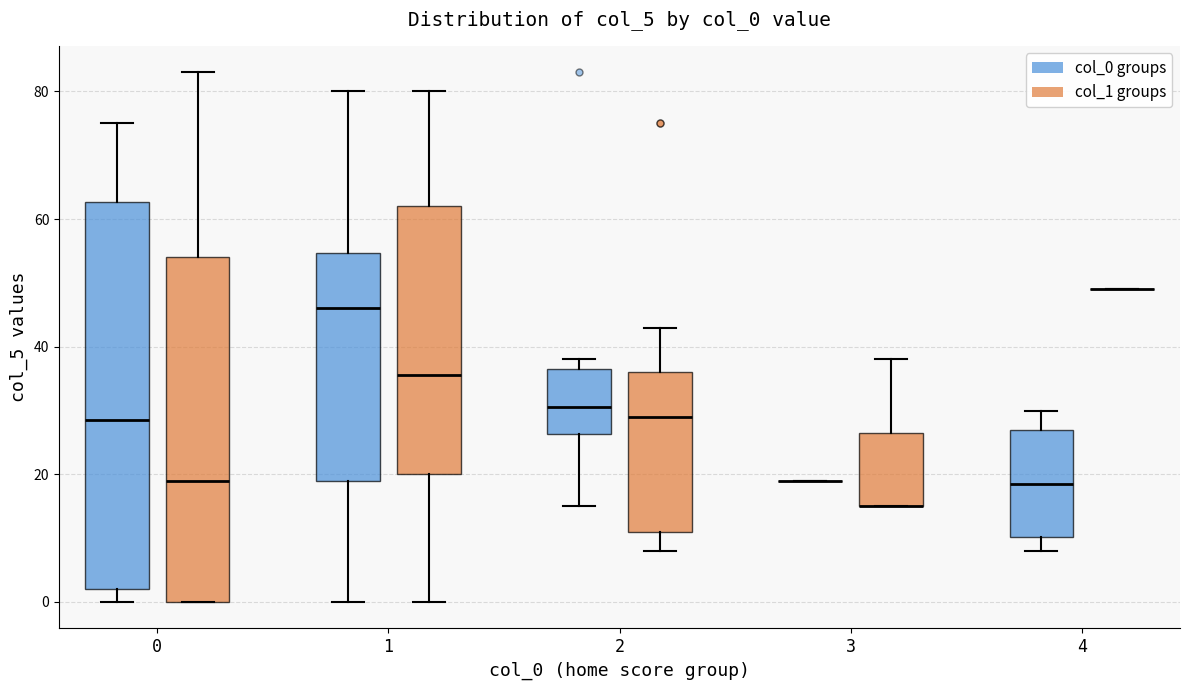

Reading left to right, transcribe this box plot: for each box, give where its median line is, the range the box spans, and where its two whiskers end, as read against the y-axis. The values are not printed on the chart, so give them approximately, as read against the axis.

0 (col_0 groups): median 28, box 2 to 62, whiskers 0 to 76
0 (col_1 groups): median 20, box 0 to 54, whiskers 0 to 84
1 (col_0 groups): median 46, box 20 to 54, whiskers 0 to 80
1 (col_1 groups): median 36, box 20 to 62, whiskers 0 to 80
2 (col_0 groups): median 30, box 26 to 36, whiskers 16 to 38
2 (col_1 groups): median 30, box 12 to 36, whiskers 8 to 44
3 (col_0 groups): box collapsed to a line at 20, whiskers 20 to 20
3 (col_1 groups): median 16 (drawn on the box's lower edge), box 16 to 26, whiskers 16 to 38
4 (col_0 groups): median 18, box 10 to 28, whiskers 8 to 30
4 (col_1 groups): box collapsed to a line at 50, whiskers 50 to 50